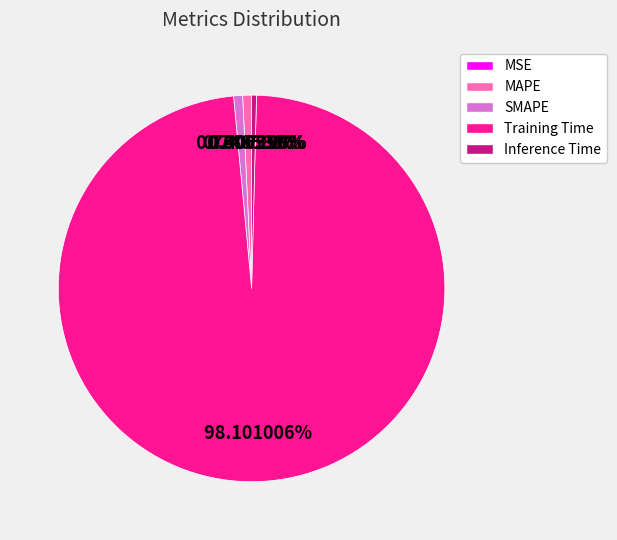

To the nearest percent, what percentage of the pie is MAPE?

1%